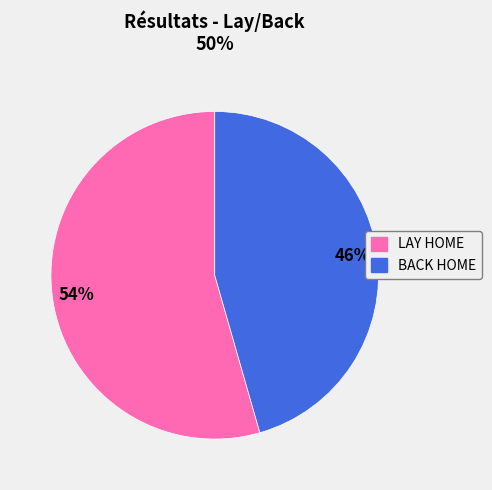

Count the number of slices in the pie.

2